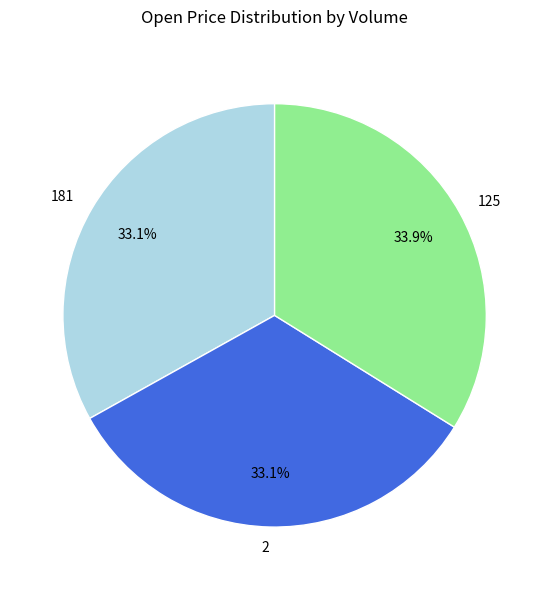

How many slices are in this pie chart?

3